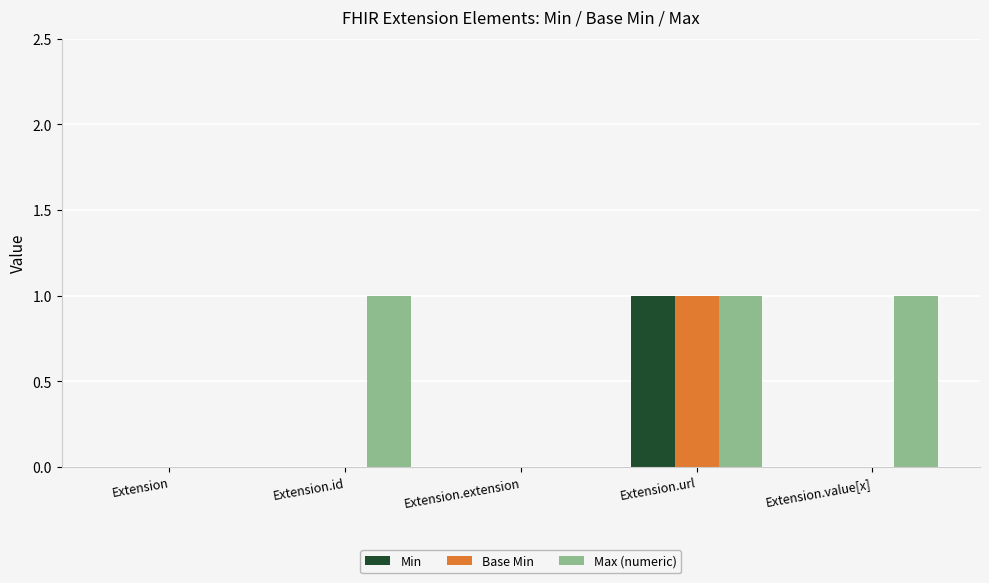

Which series has the largest total across all categories?

Max (numeric)